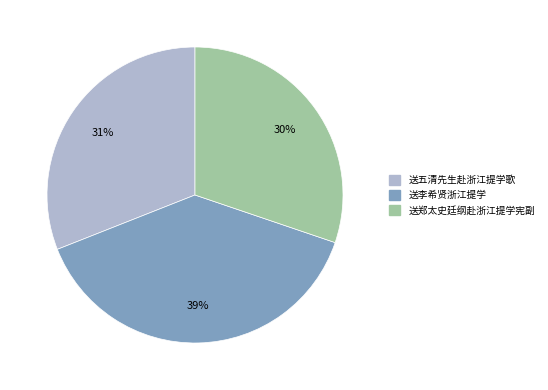

To the nearest percent, what percentage of the pie is 送李希贤浙江提学?

39%